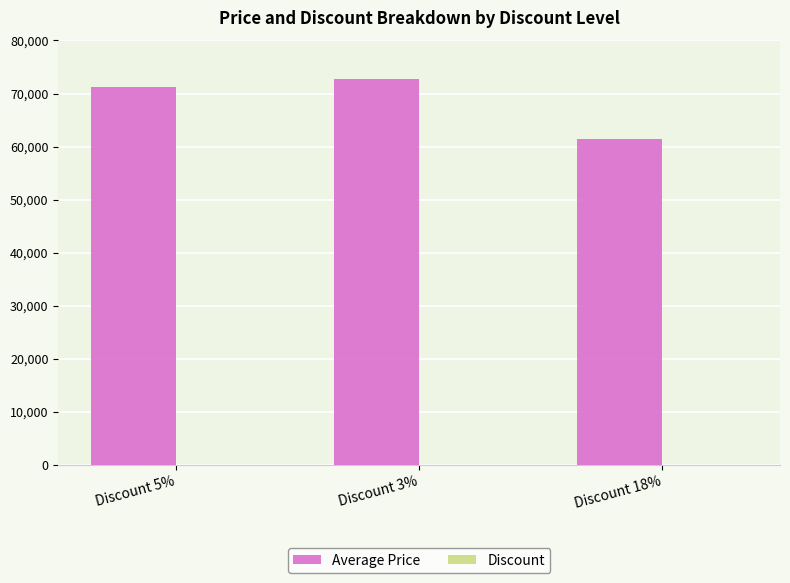

Which series has the largest total across all categories?

Average Price